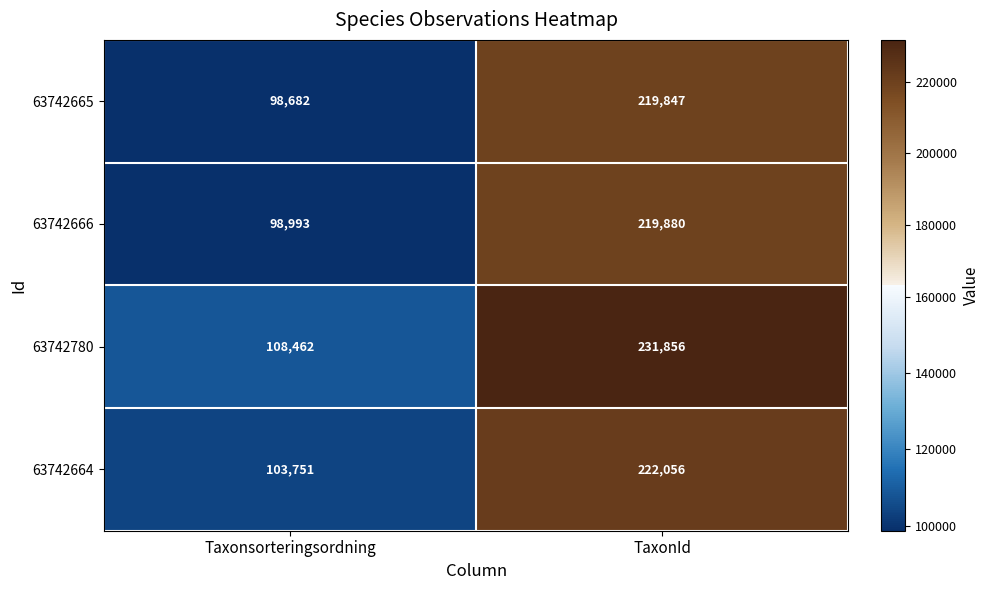

Count the number of categories in the chart.

2